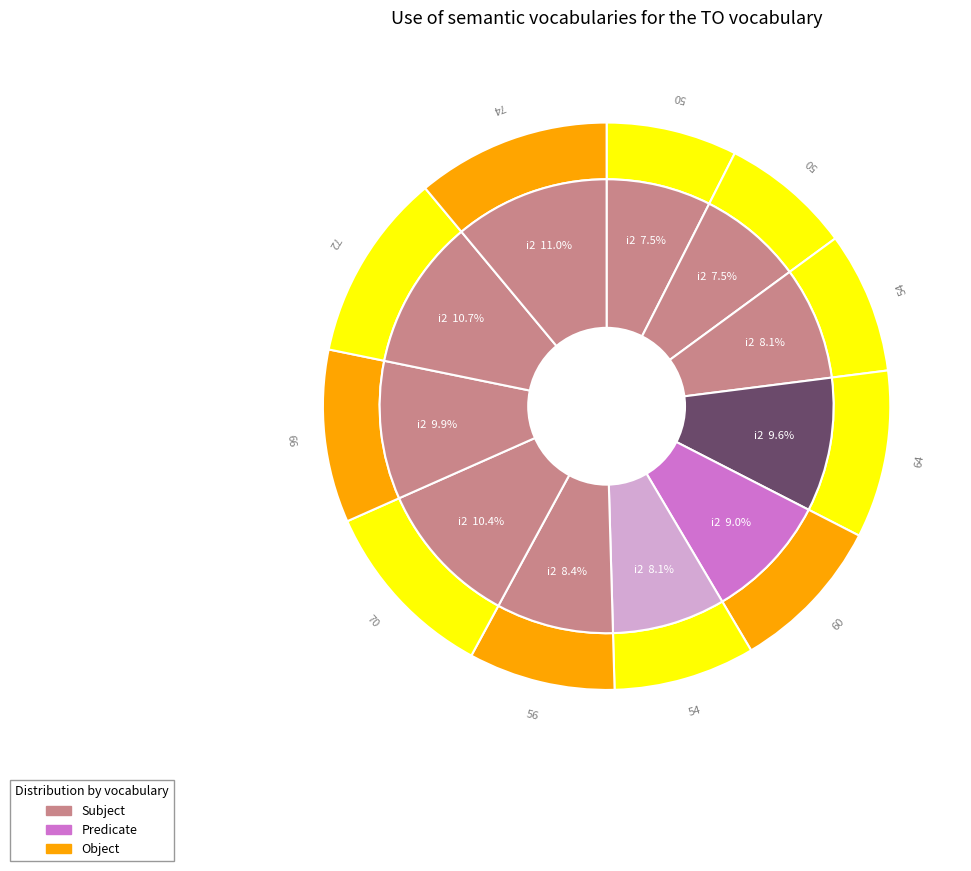

Does any single category account for the majority?

No